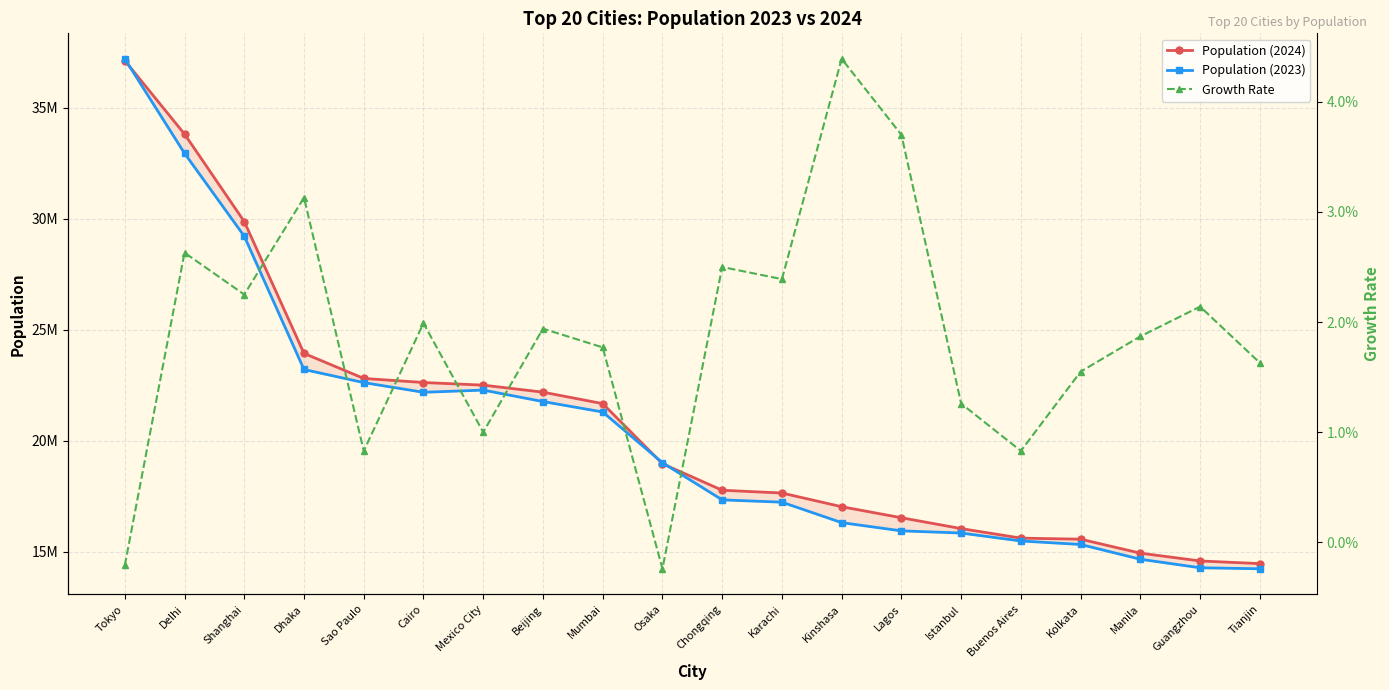

At which label does Growth Rate reach its peak?

Kinshasa